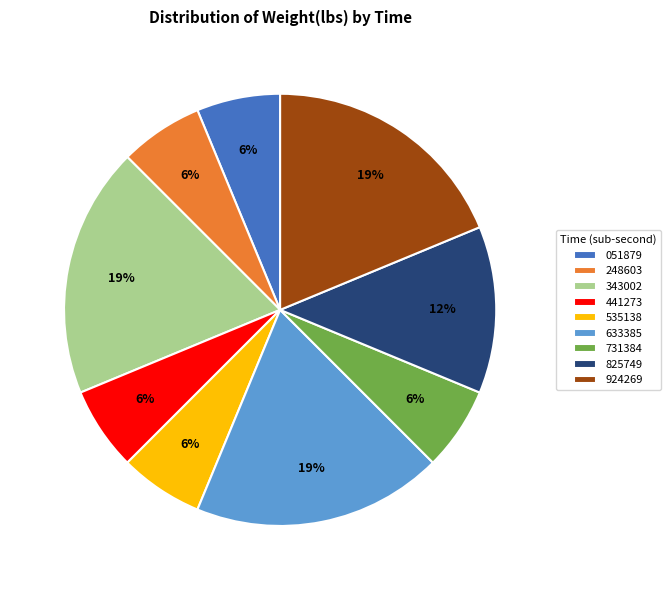

To the nearest percent, what is the combined percentage of 343002 and 441273?

25%